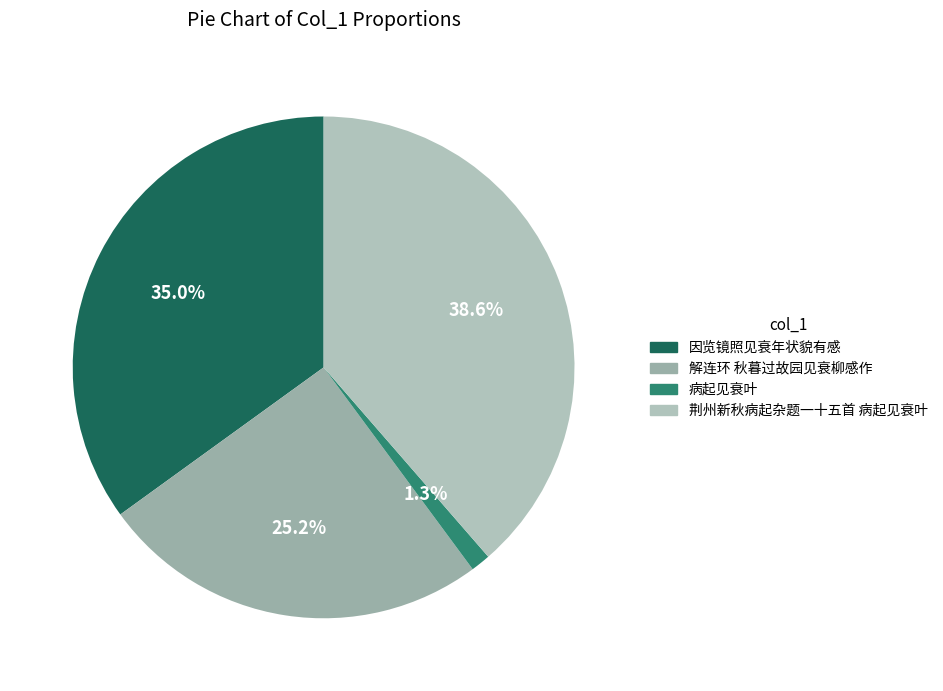

Does 荆州新秋病起杂题一十五首 病起见衰叶 account for over 50% of the chart?

No